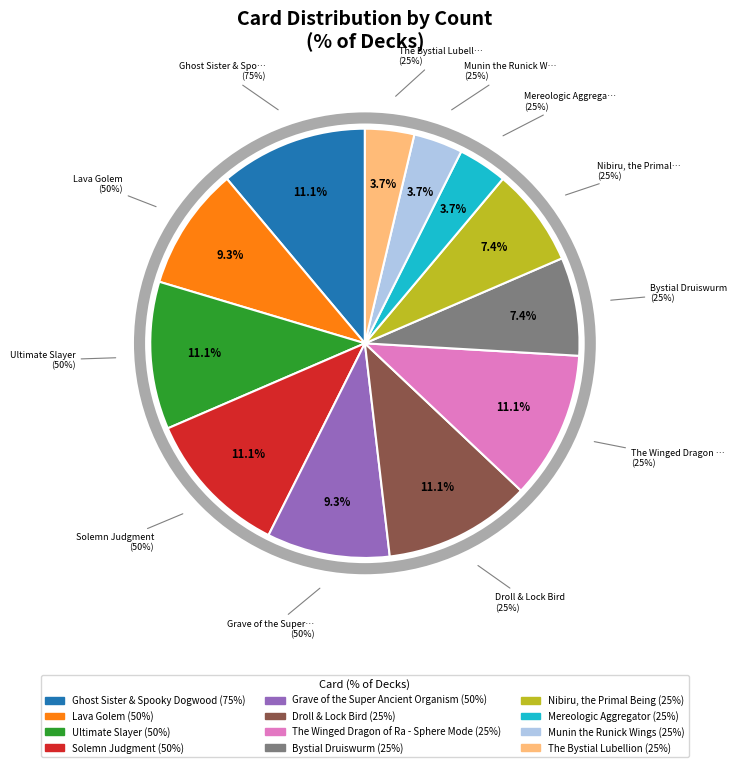

Between Droll & Lock Bird and Munin the Runick Wings, which is larger?

Droll & Lock Bird